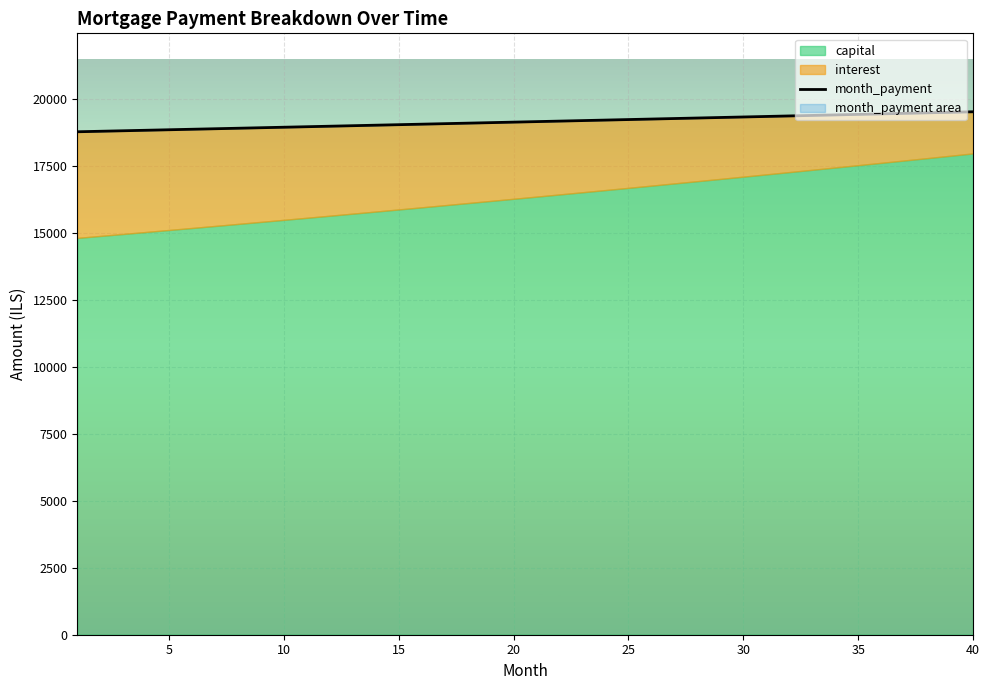

Where does the data first go above 19154?

20